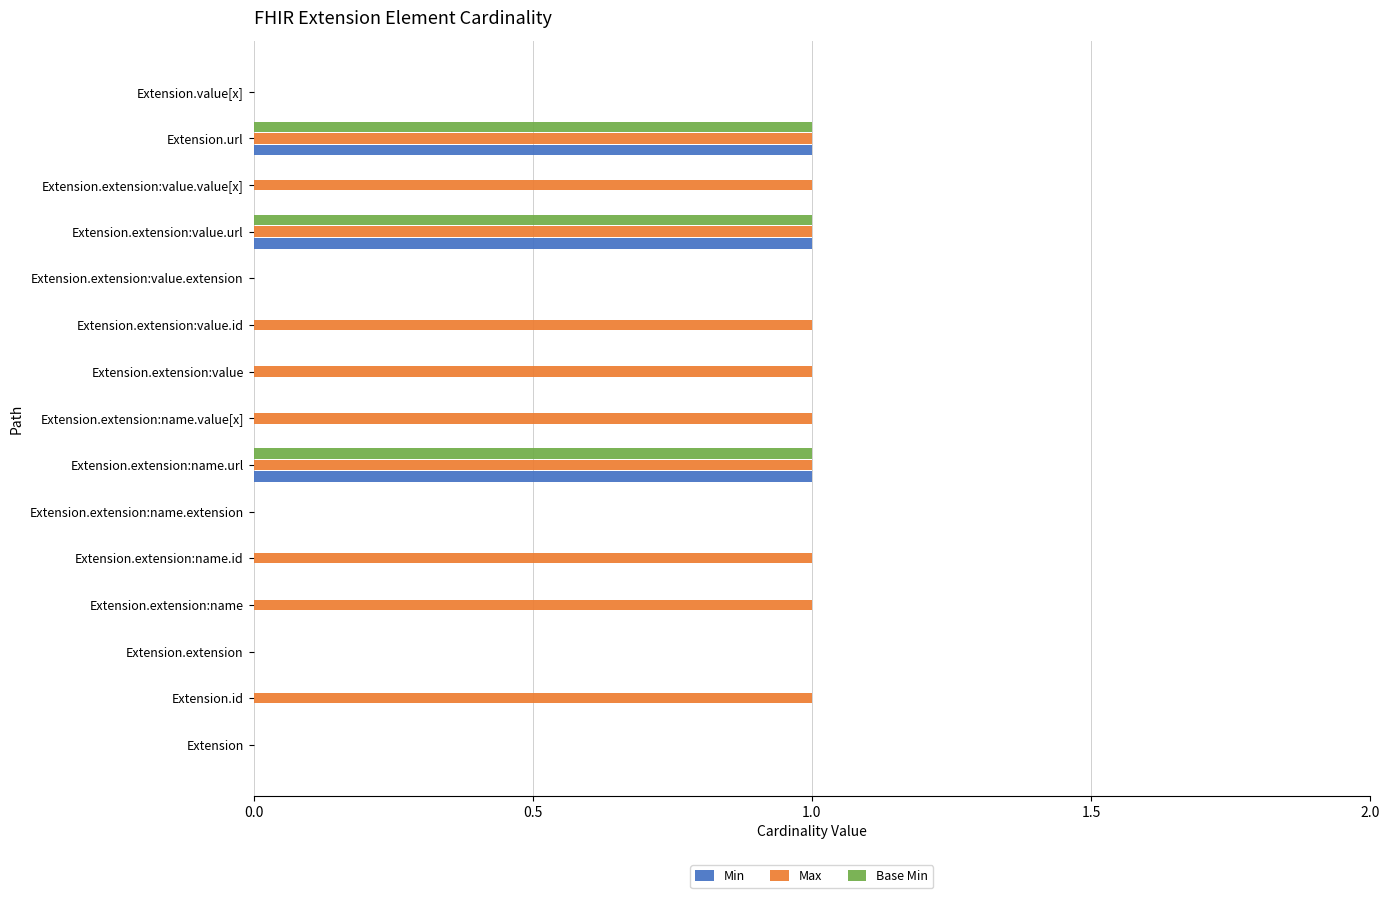

What are all the series names shown in the legend?

Min, Max, Base Min